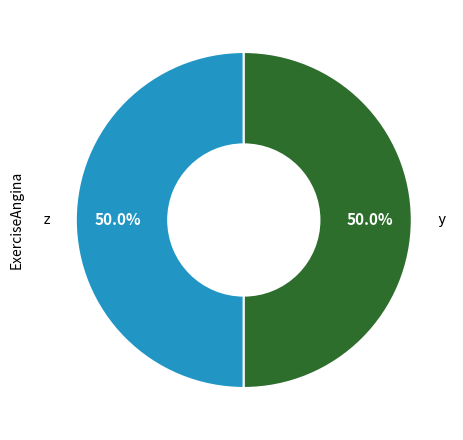

What is the ratio of the value at y to the value at z?

1.0